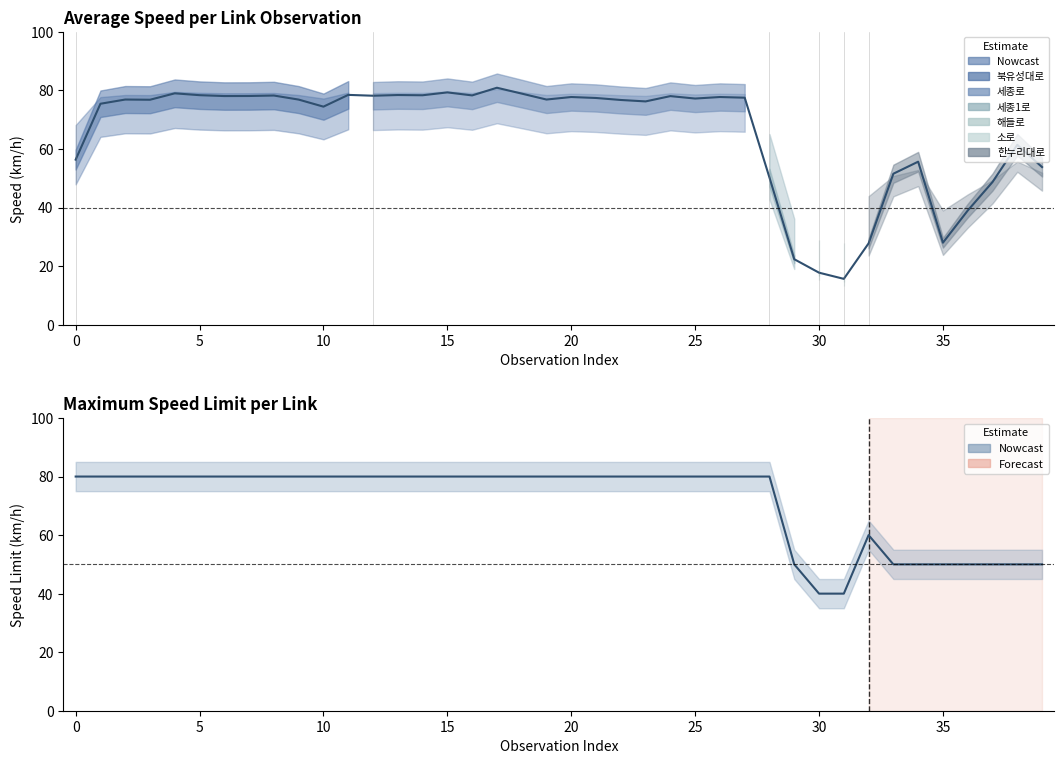

Which series has the widest spread of values?

avg_speed